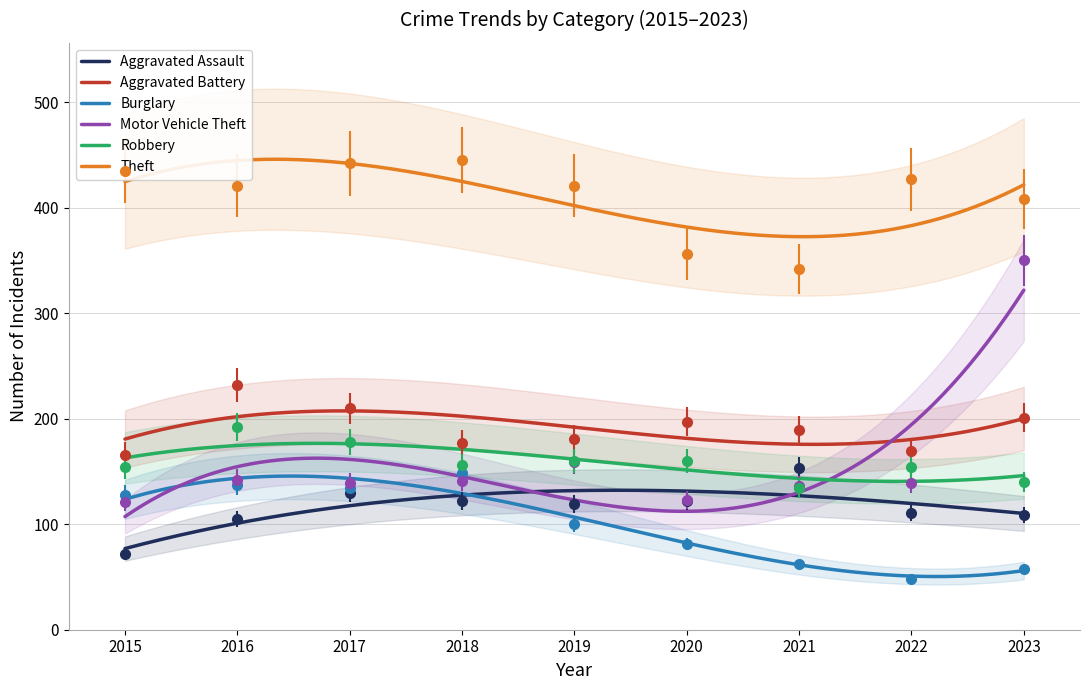

Read the Aggravated Battery value at 2019.

181